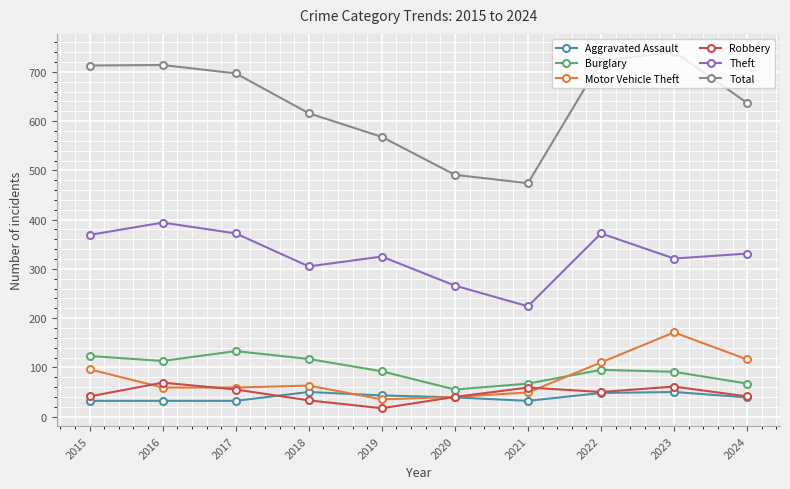

Is this an area chart (filled region under the line)?

No